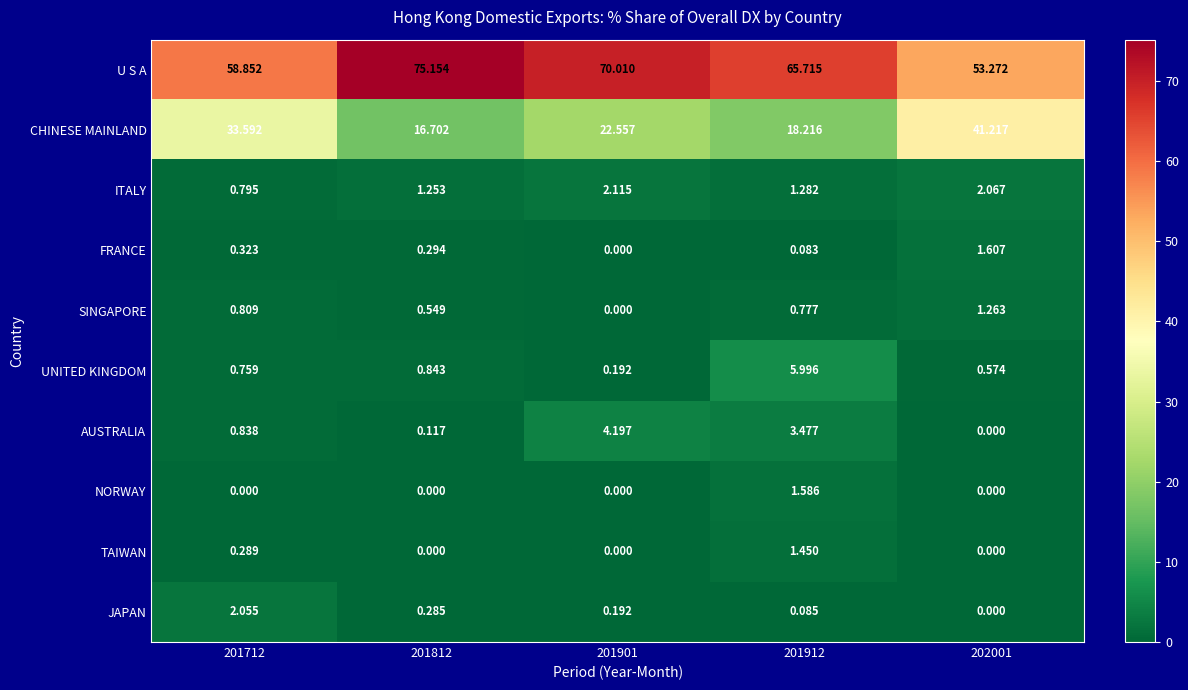

Rank the series by their maximum value, from lowest to highest.

SINGAPORE, TAIWAN, NORWAY, FRANCE, JAPAN, ITALY, AUSTRALIA, UNITED KINGDOM, CHINESE MAINLAND, U S A